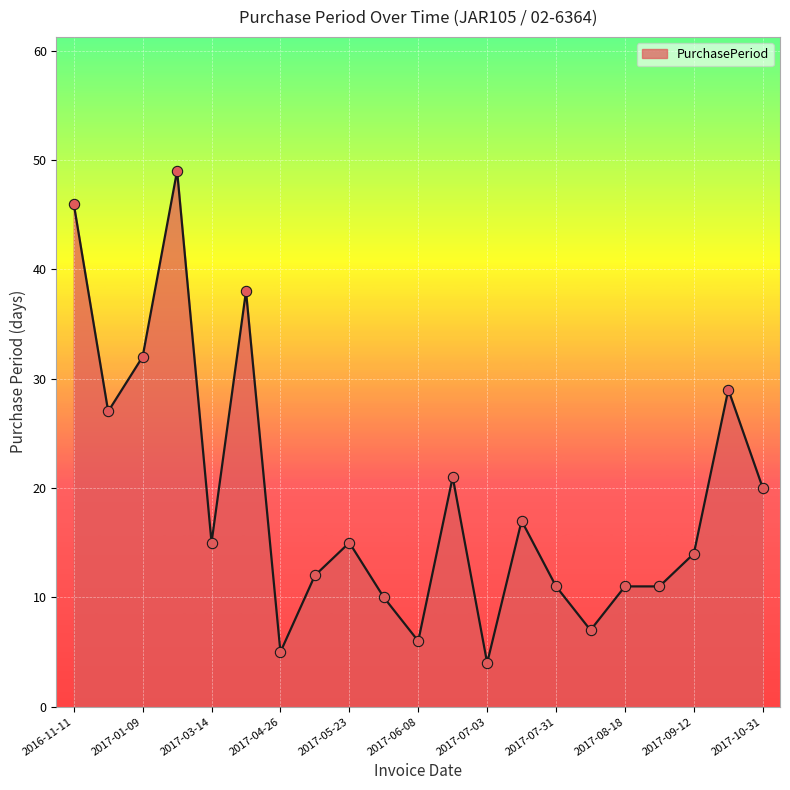

What is the difference between the maximum and minimum values?

45